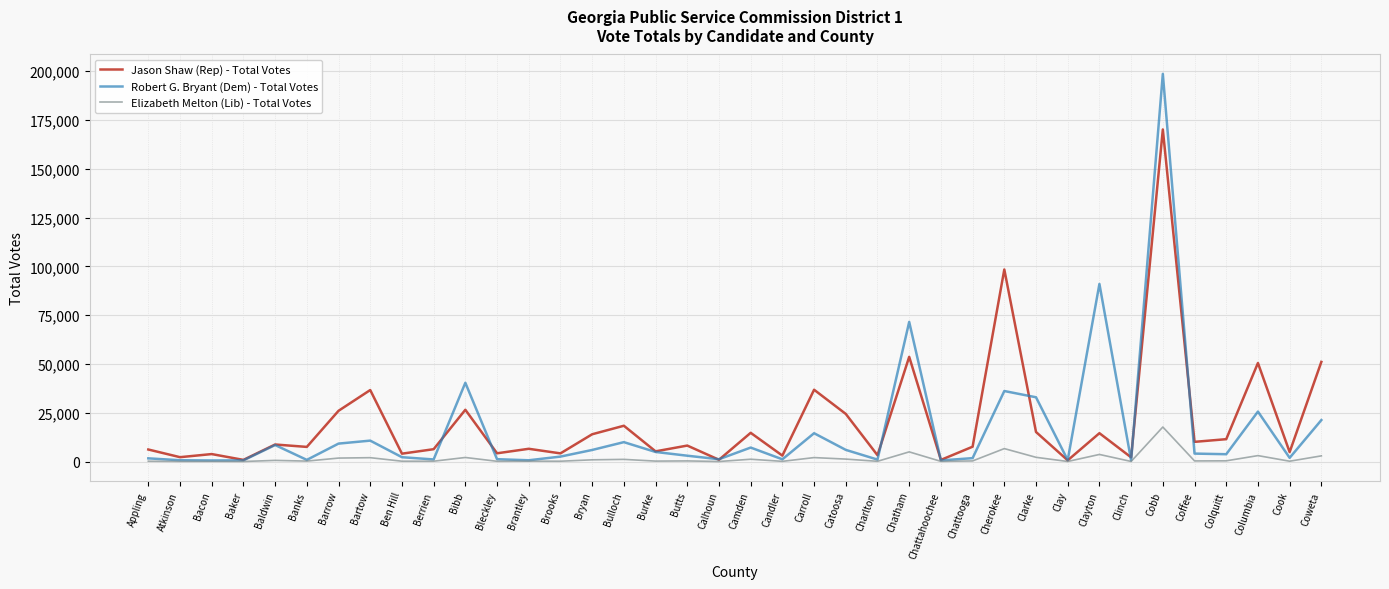

Rank the series by their maximum value, from highest to lowest.

Robert G. Bryant (Dem) - Total Votes, Jason Shaw (Rep) - Total Votes, Elizabeth Melton (Lib) - Total Votes